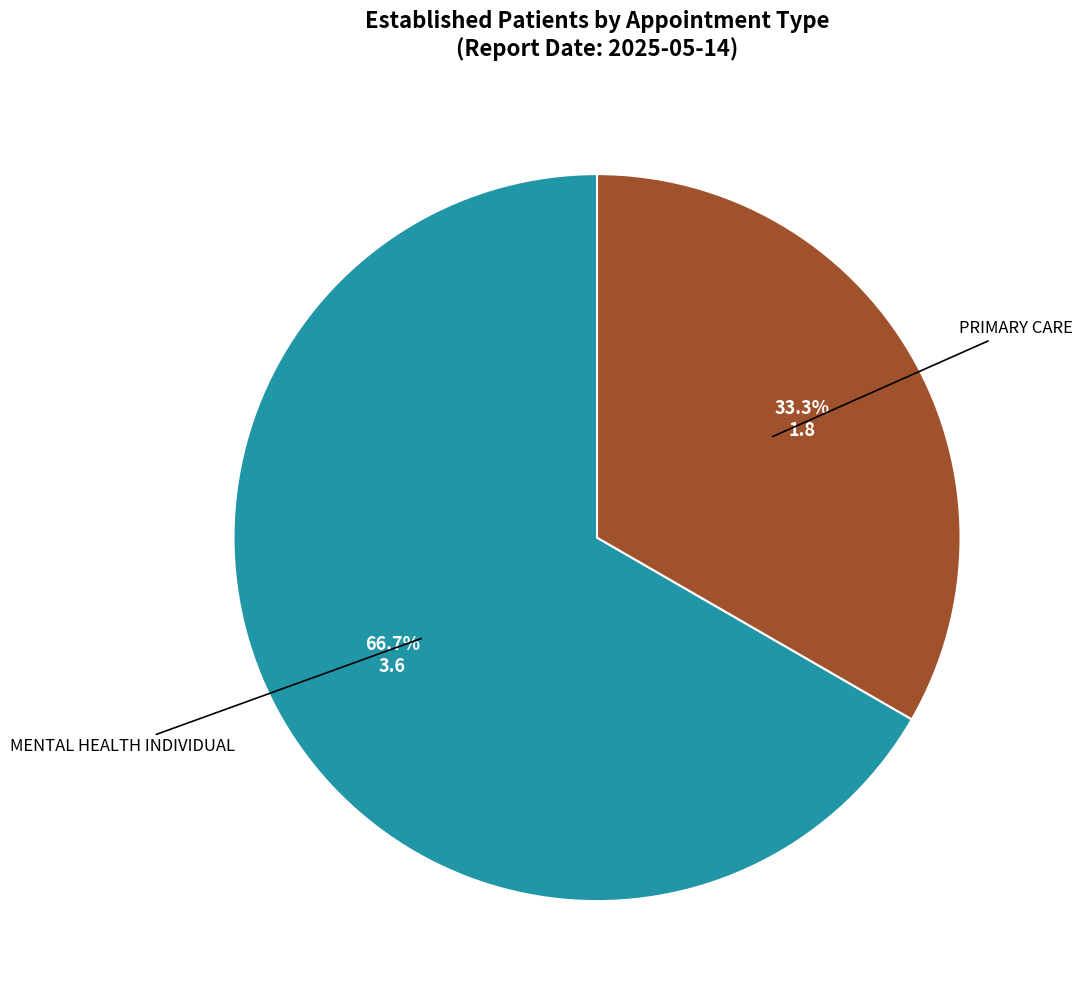

Which has a higher value, PRIMARY CARE or MENTAL HEALTH INDIVIDUAL?

MENTAL HEALTH INDIVIDUAL